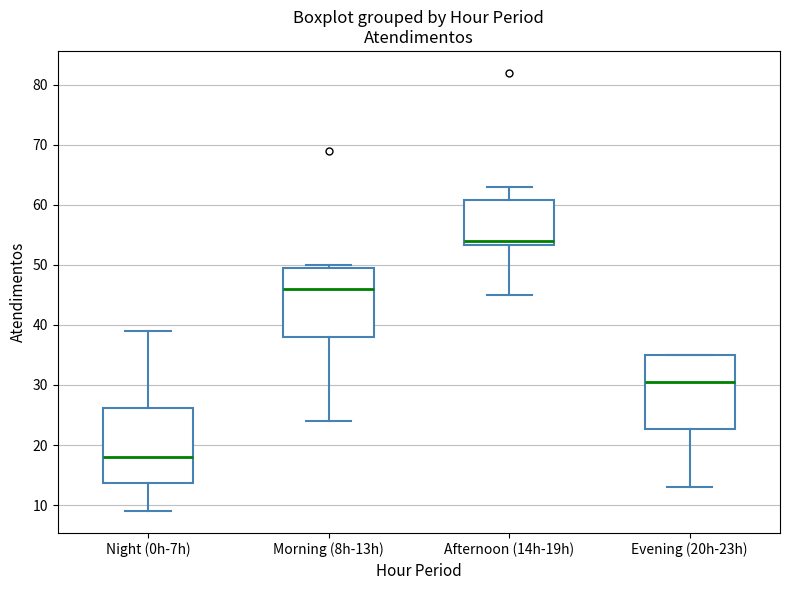

Where does the median line of the box for Afternoon (14h-19h) sit on the y-axis? The values are not printed on the chart, so give them approximately, as read against the axis.

54